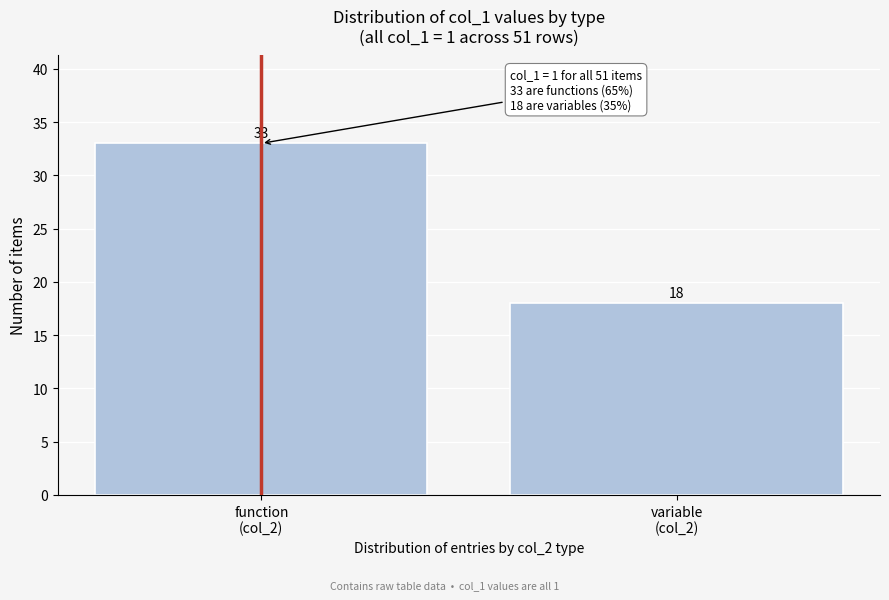

Reading right to left, transcribe all the data shown in this chart.

18	33